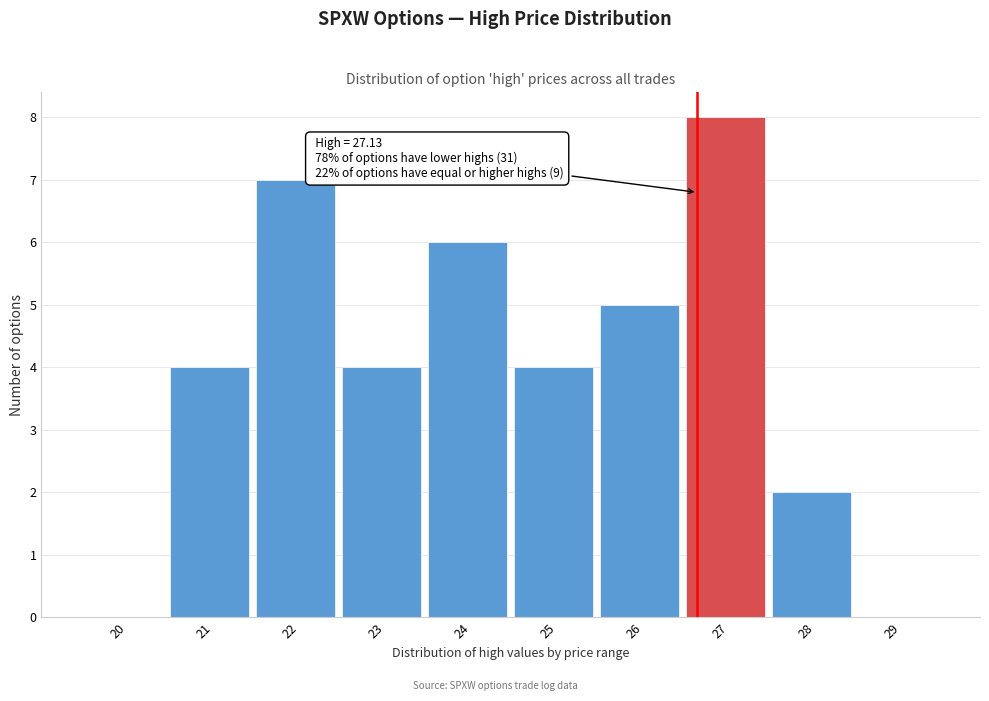

Reading left to right, transcribe all the data shown in this chart.

20=0	21=4	22=7	23=4	24=6	25=4	26=5	27=8	28=2	29=0